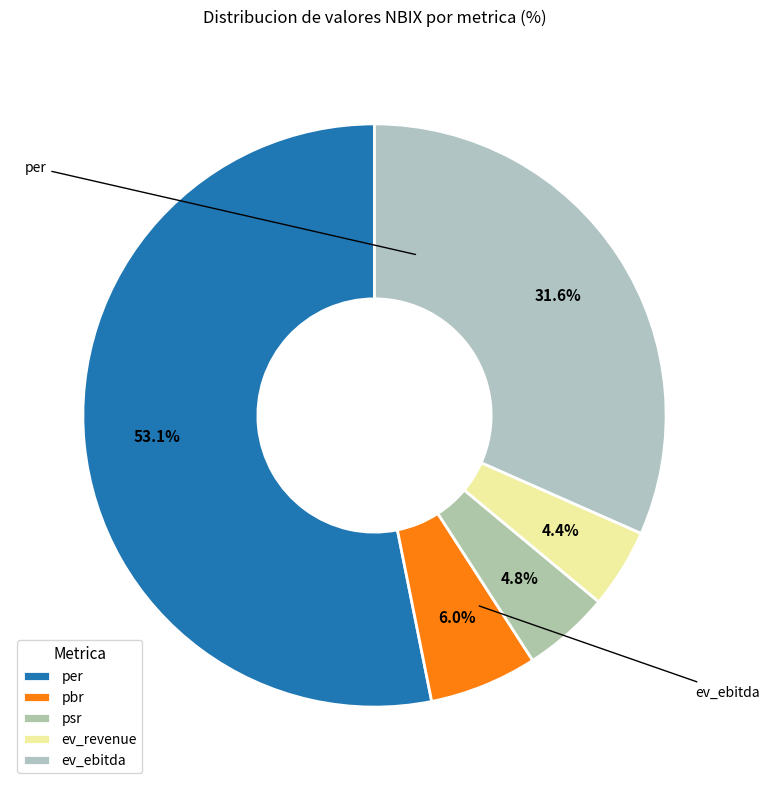

What is the smallest slice in the pie chart?

ev_revenue